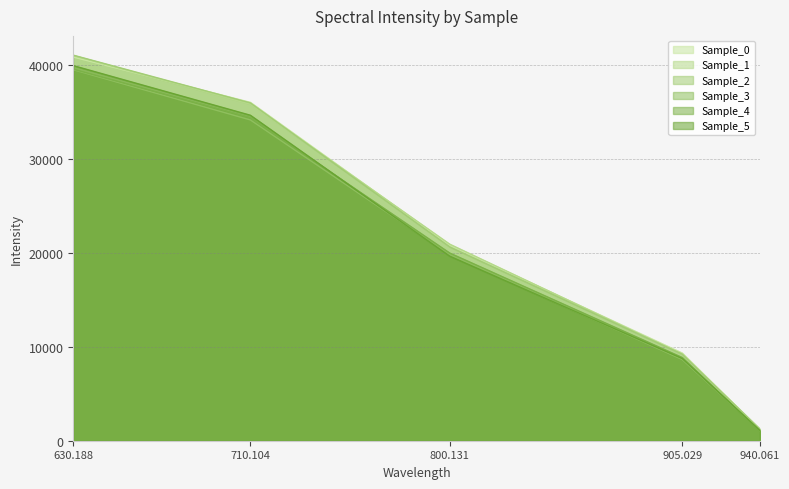

How many lines are shown in the chart?

6